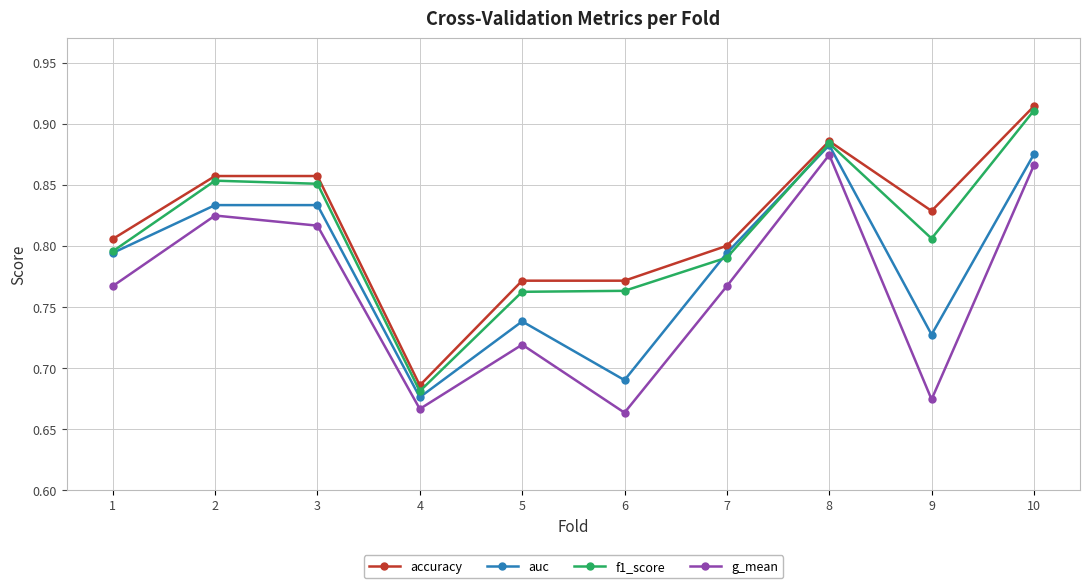

Rank the series by their maximum value, from highest to lowest.

accuracy, f1_score, auc, g_mean